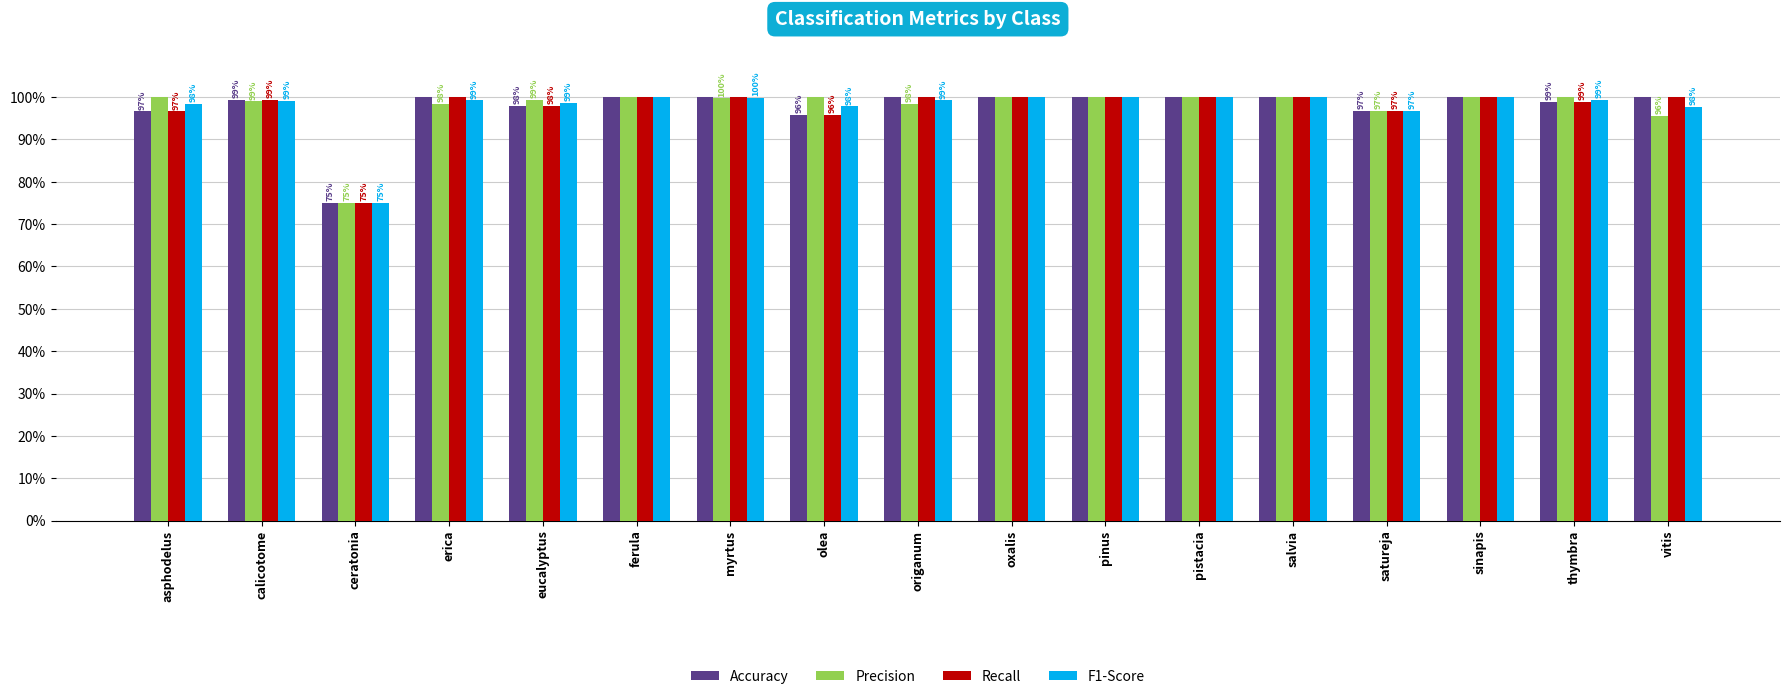

Does the chart contain any negative values?

No